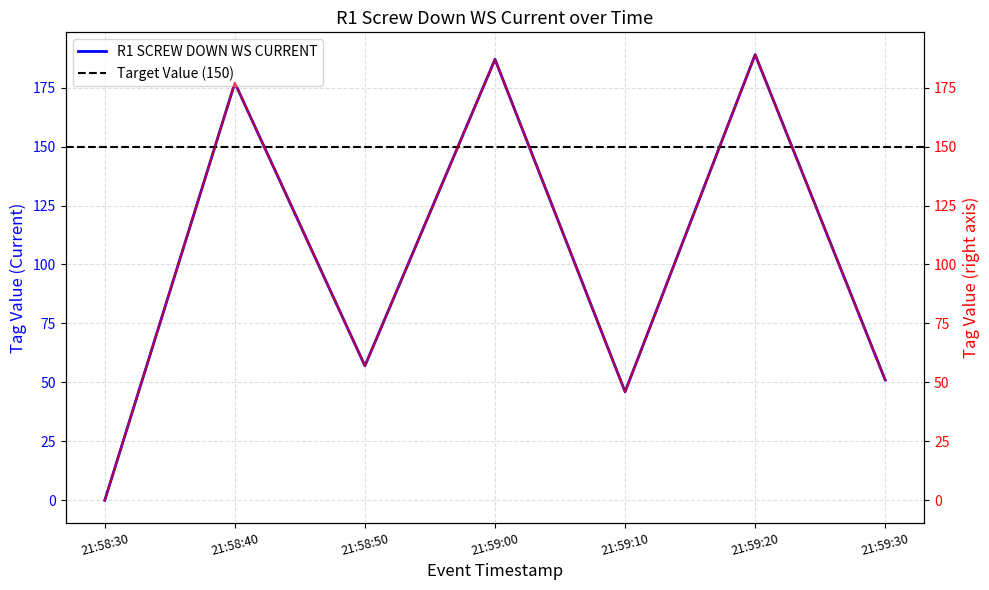

What is the maximum value shown in the chart?

189